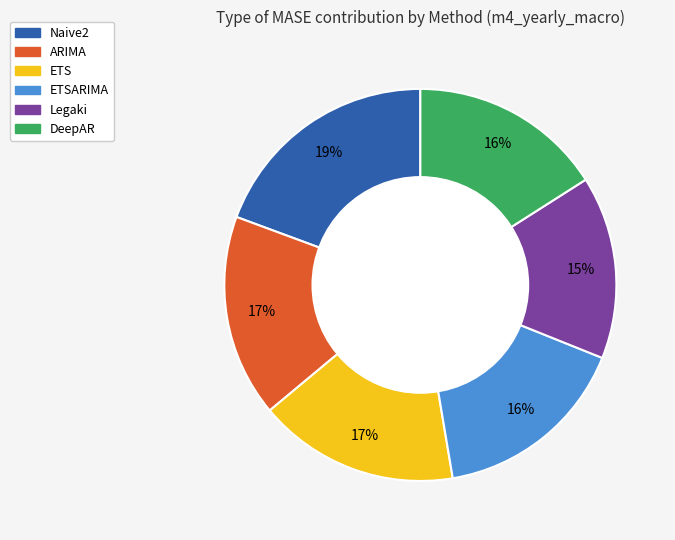

To the nearest percent, what is the average slice percentage?

17%